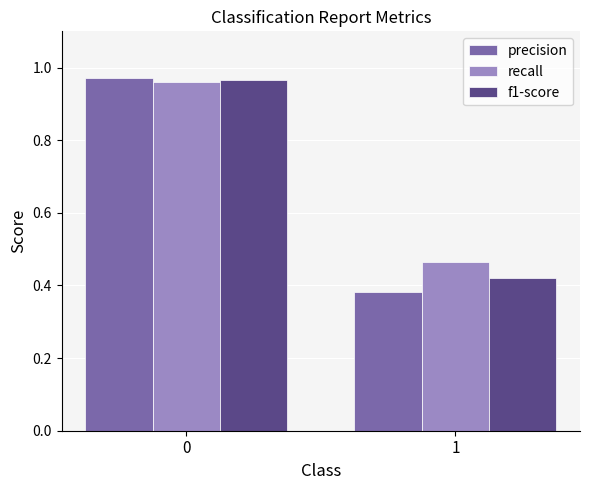

What is the difference between the precision values at 1 and 0?

0.6